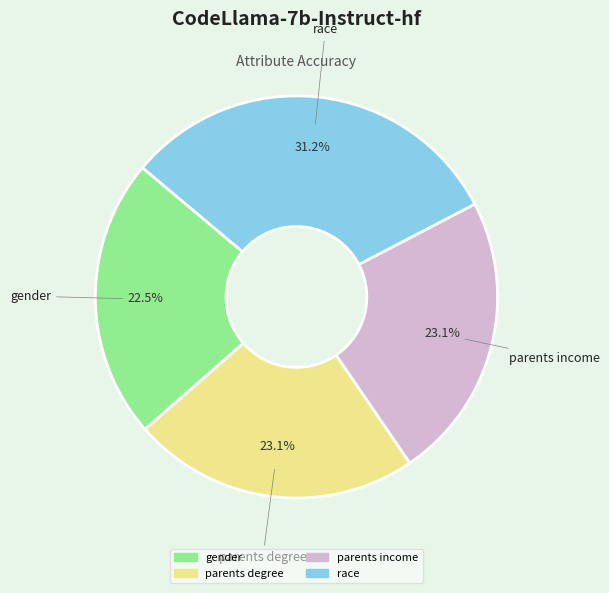

How many segments does this pie chart have?

4